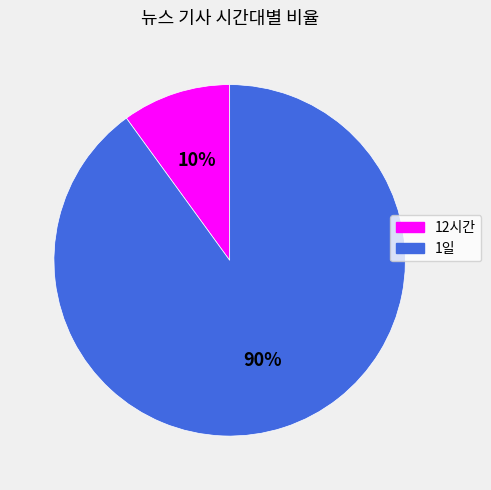

Do 1일 and 12시간 together represent more than half of the pie?

Yes